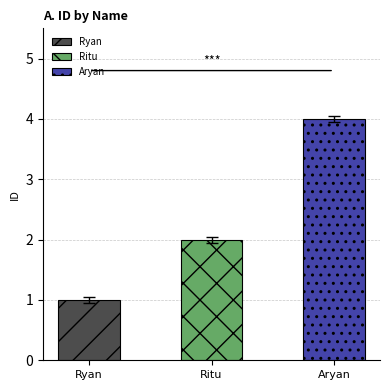

How many data points are above 2?

1